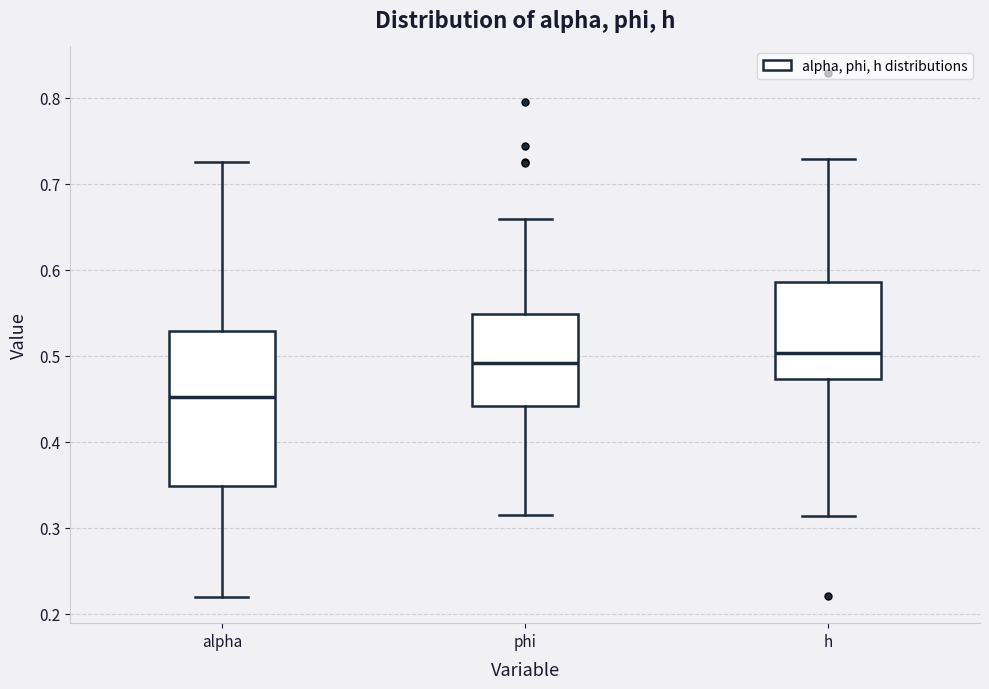

Reading left to right, read every box against the y-axis: the position of its median line, the range the box covers, and the ends of its whiskers. The values are not printed on the chart, so give them approximately, as read against the axis.

alpha: median 0.45, box 0.35 to 0.53, whiskers 0.22 to 0.72
phi: median 0.49, box 0.44 to 0.55, whiskers 0.31 to 0.66
h: median 0.50, box 0.47 to 0.59, whiskers 0.31 to 0.73